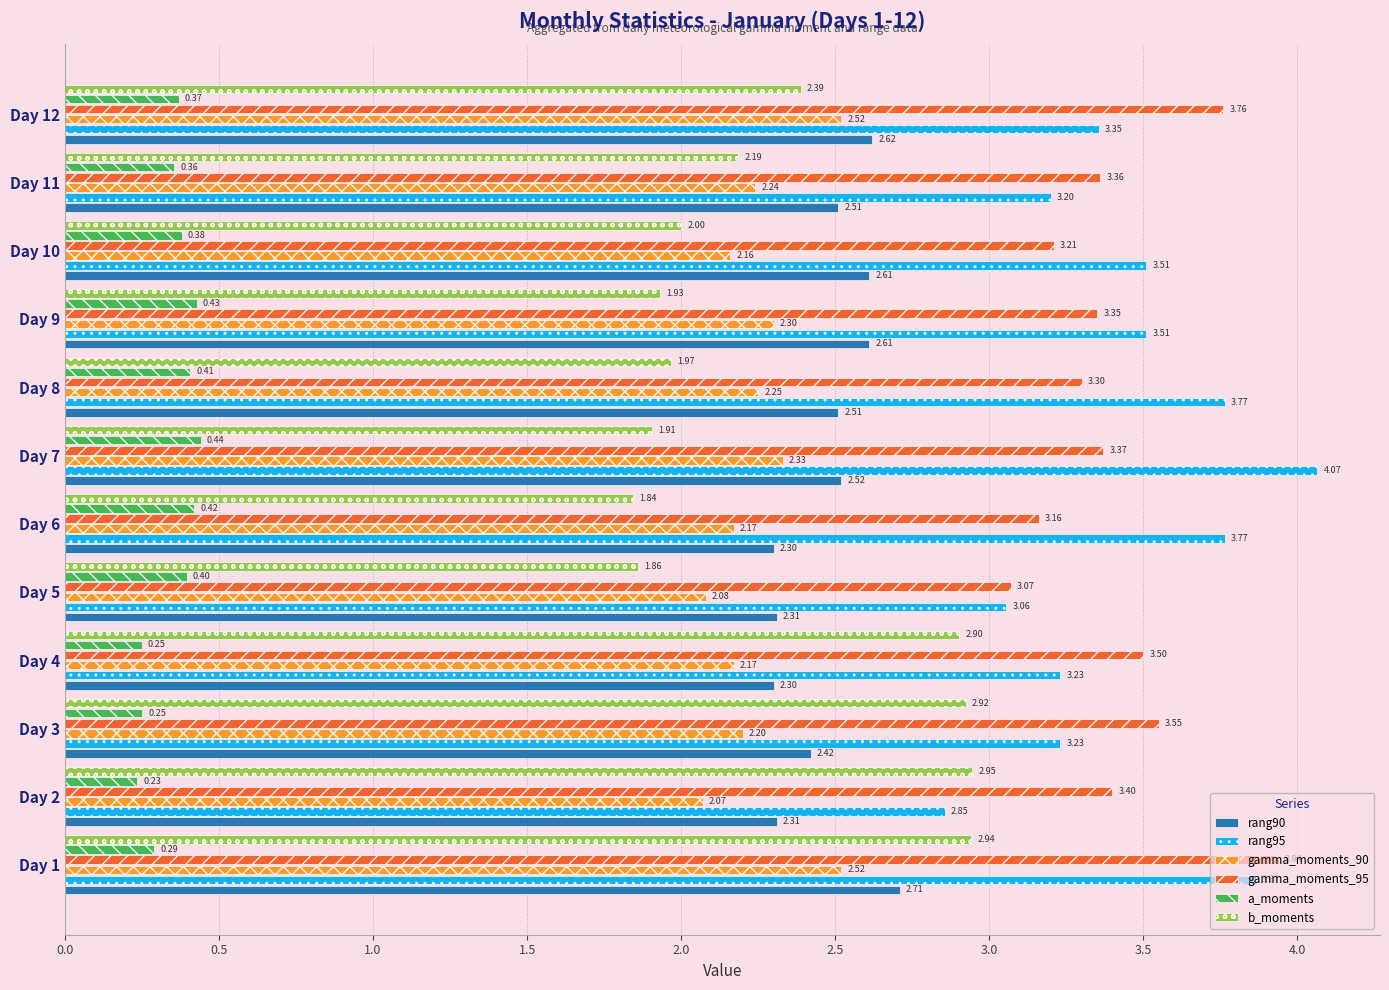

At which label is a_moments closest to 0?

Day 2